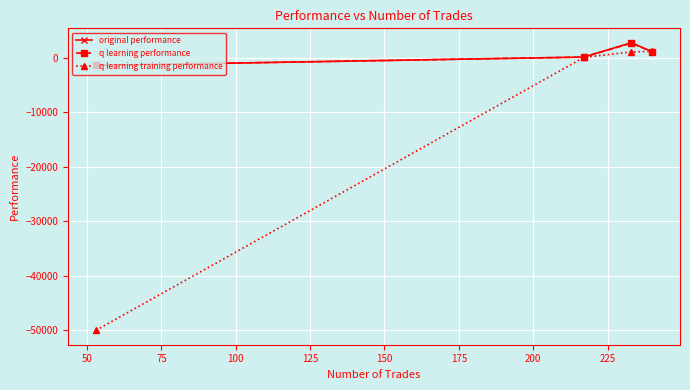

What is the lowest value of the original performance series?

-1361.7